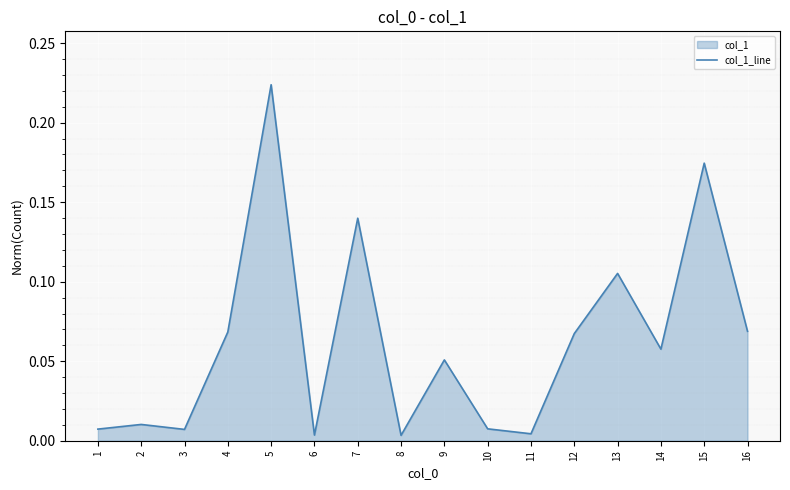

Reading left to right, extract all data points from this chart.

1=0.0	2=0.0	3=0.0	4=0.1	5=0.2	6=0.0	7=0.1	8=0.0	9=0.1	10=0.0	11=0.0	12=0.1	13=0.1	14=0.1	15=0.2	16=0.1